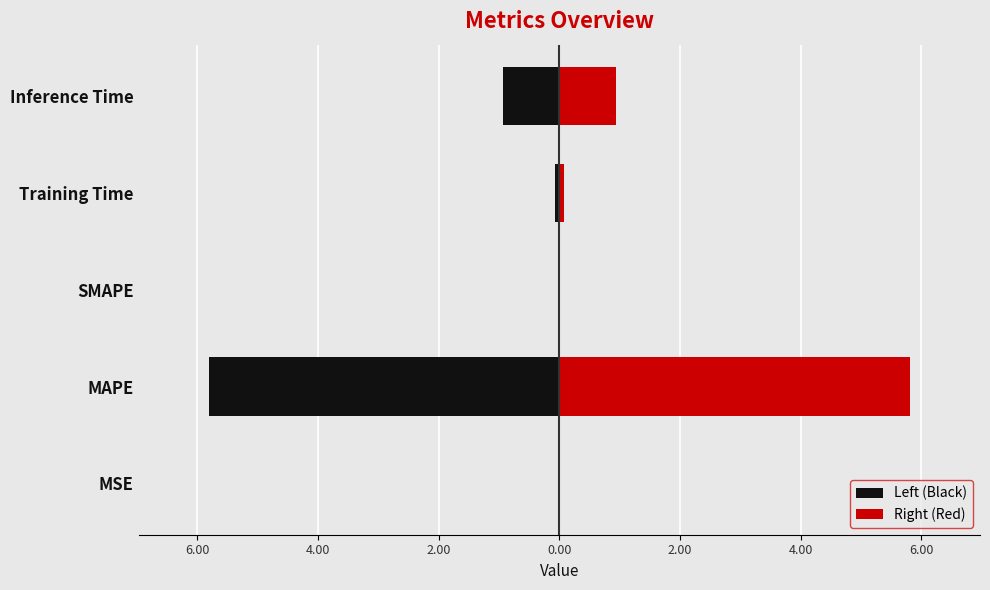

What is the approximate value of Left (Black) at Inference Time?

-0.9